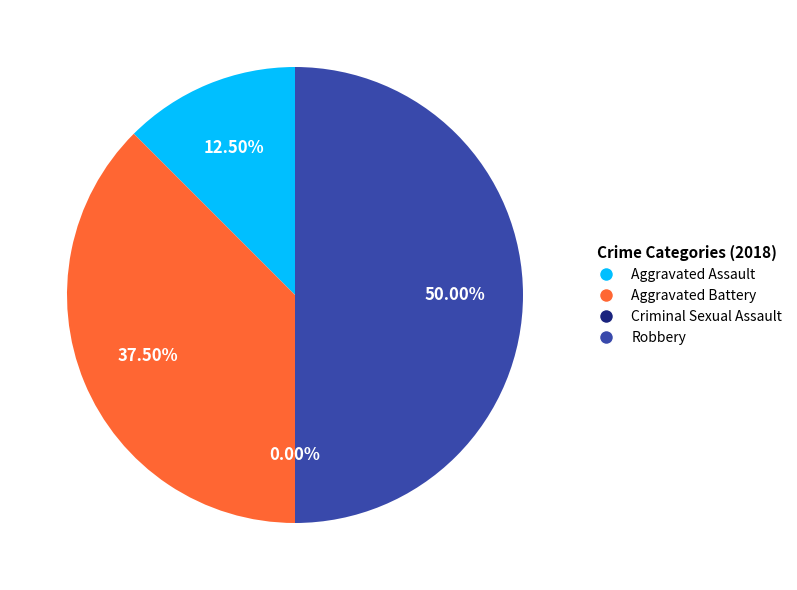

Does Robbery represent more than half of the total?

No